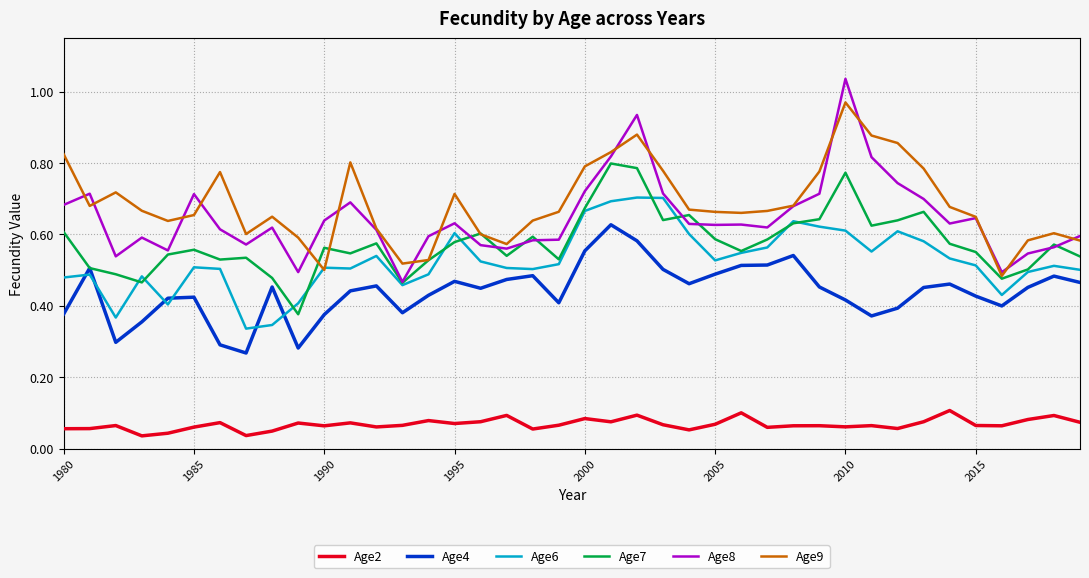

True or false: Age2 and Age9 cross at least once.

False